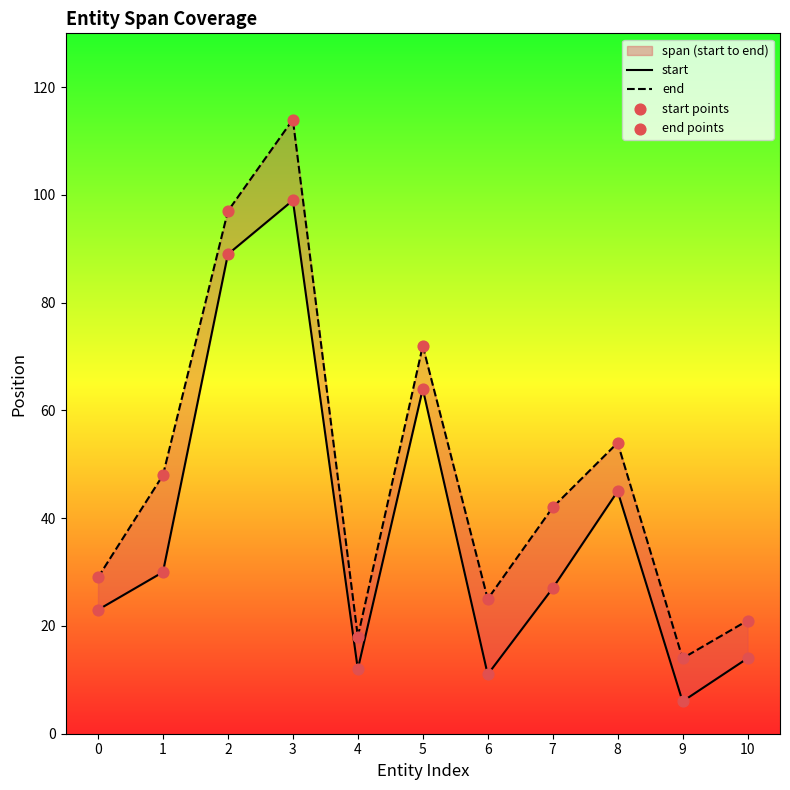

What is the total value across all series at 5?

272